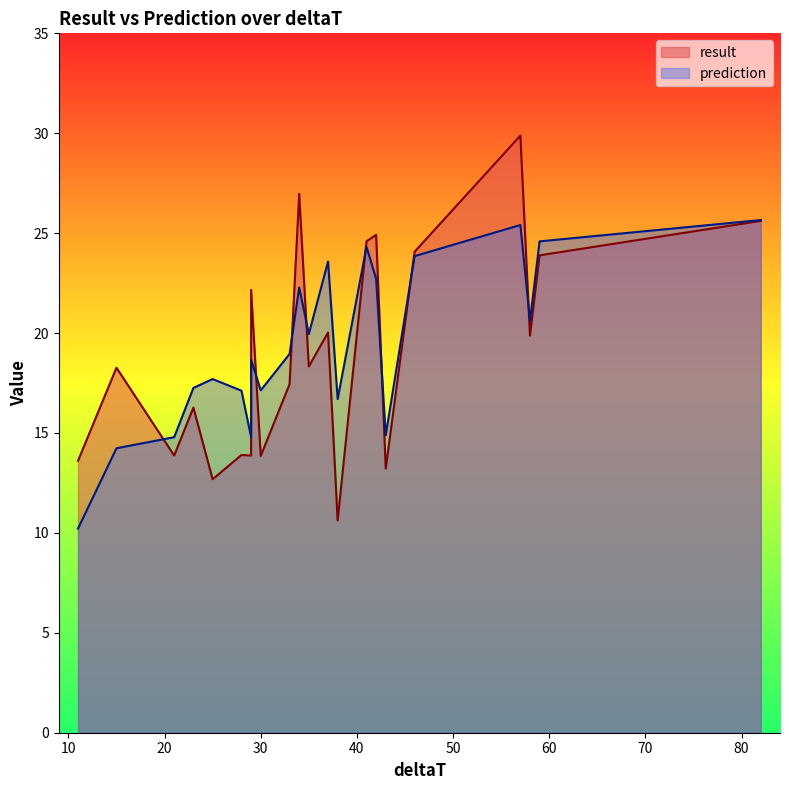

What is the greatest value displayed?

29.9